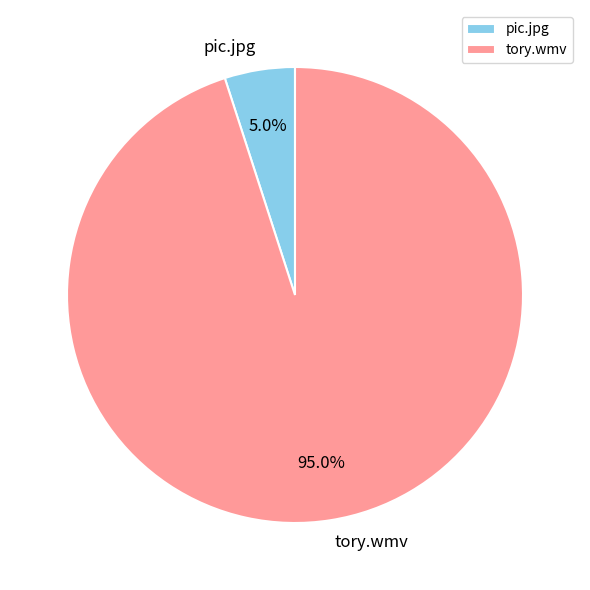

To the nearest percent, what is the average slice percentage?

50%